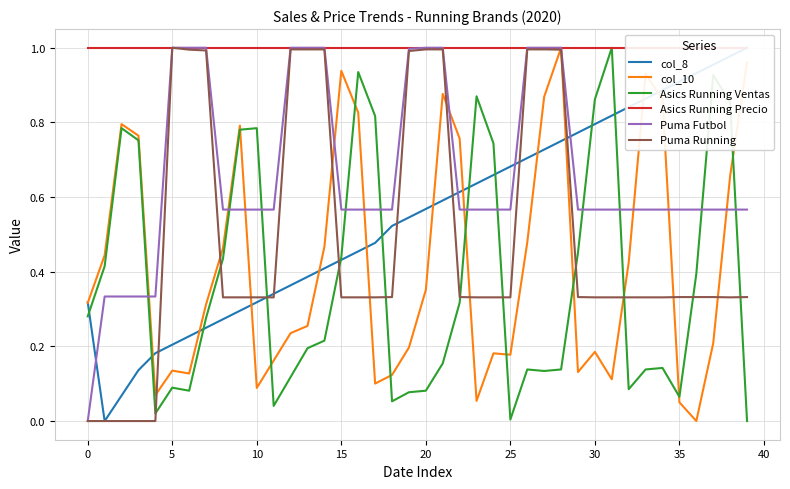

How many interior local peaks does the col_10 series have?

9